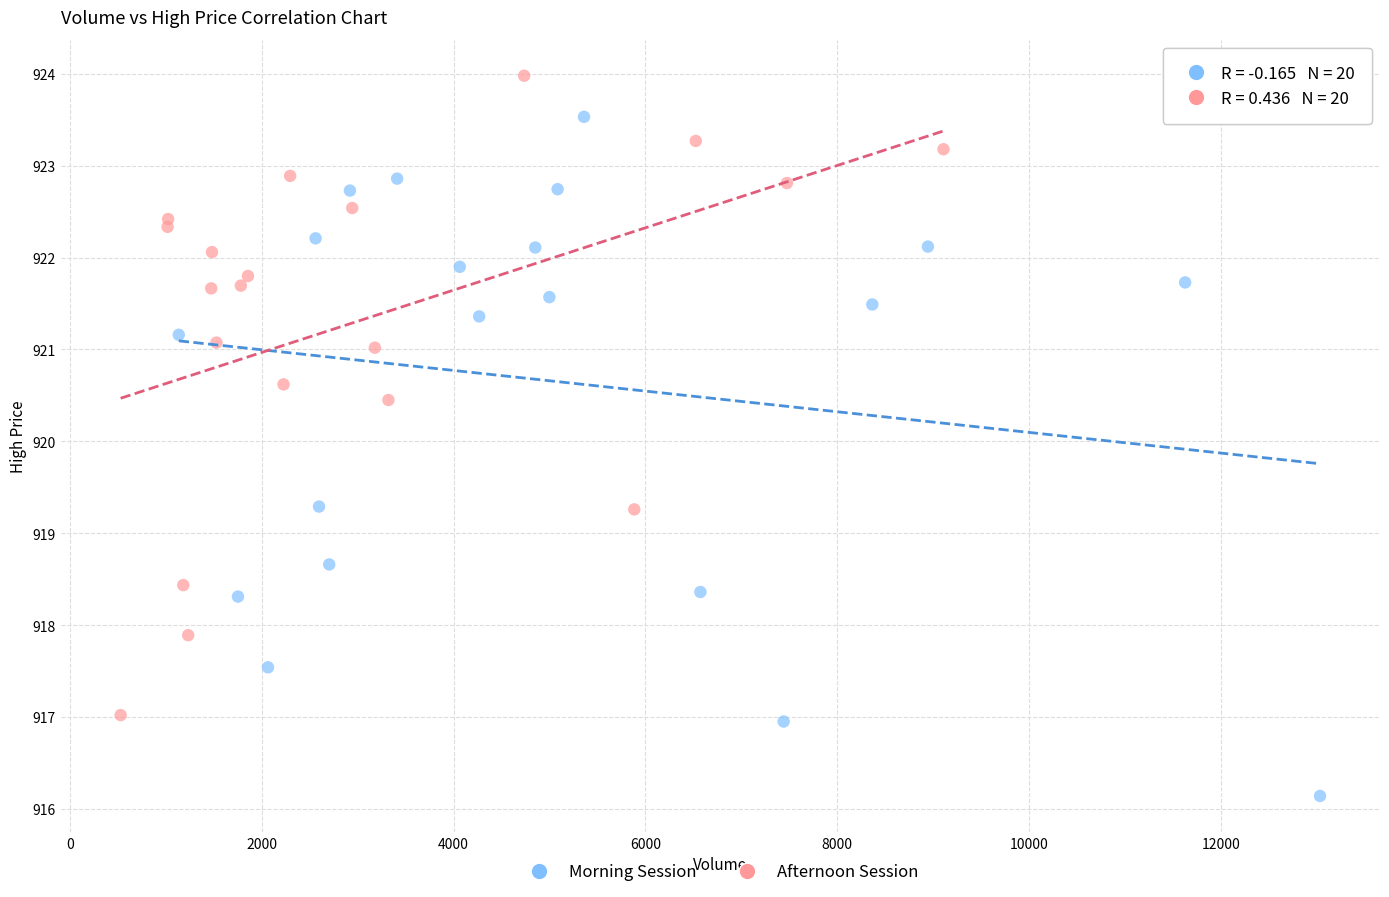

Which series contains the lowest Y value?

Morning Session